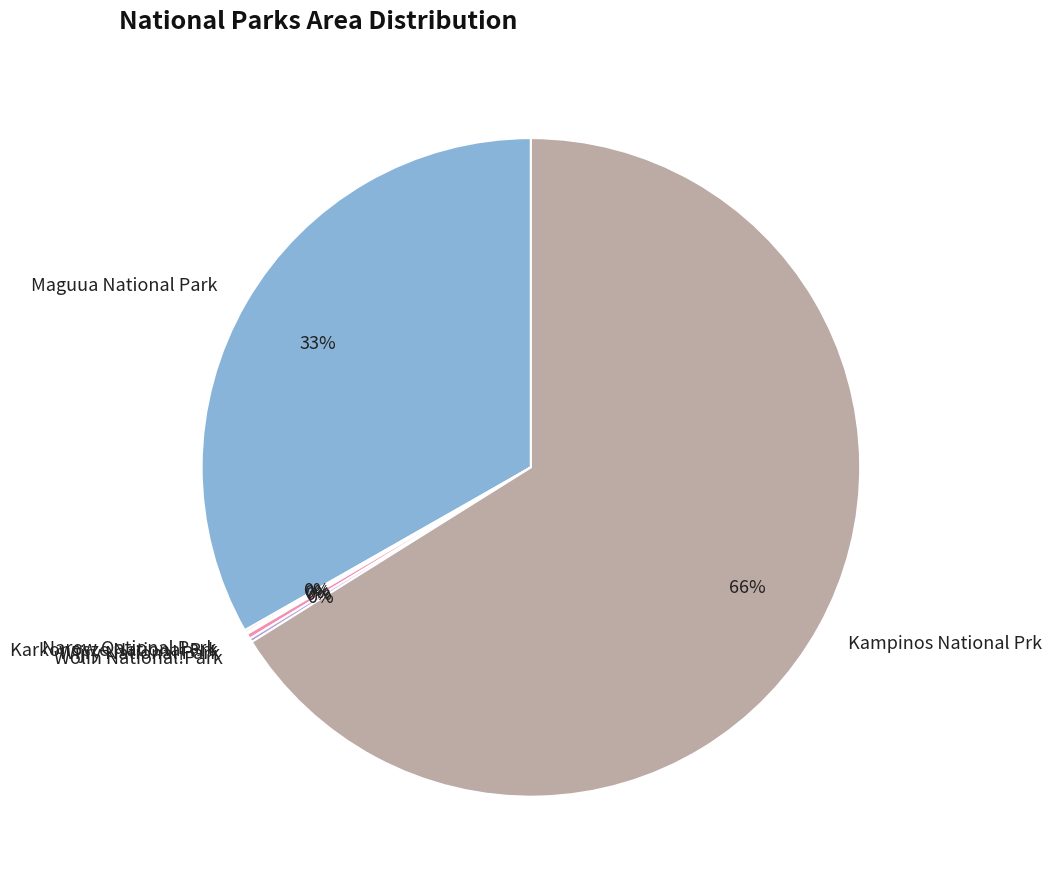

The Kampinos National Prk slice represents 74% of the pie. True or false?

False